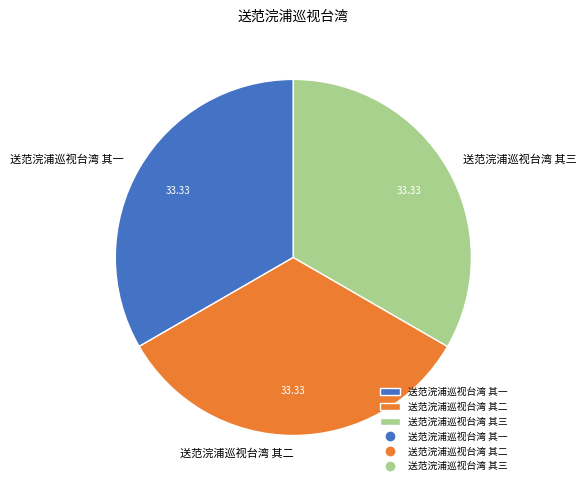

Count the number of slices in the pie.

3